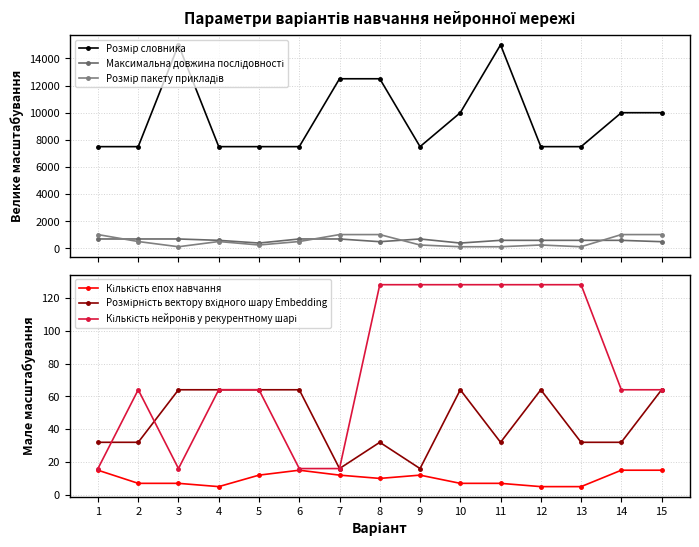

Where is Розмір словника nearest to the value 11250?

7